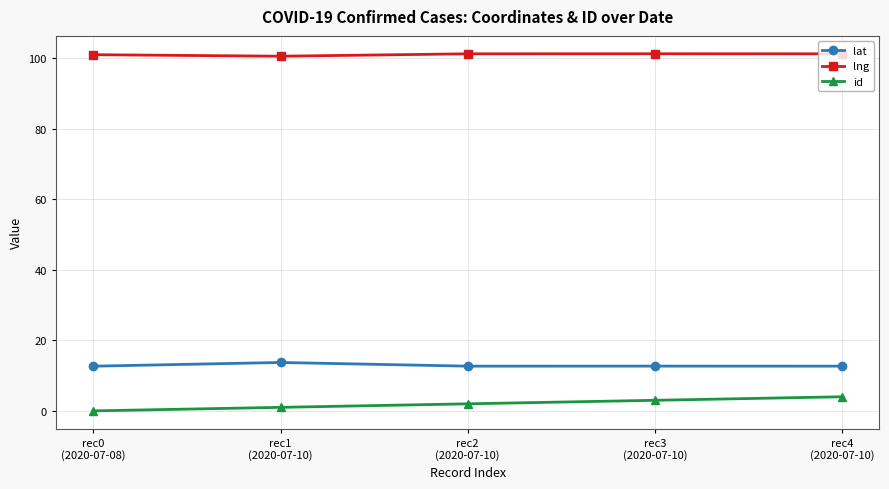

Is this an area chart (filled region under the line)?

No